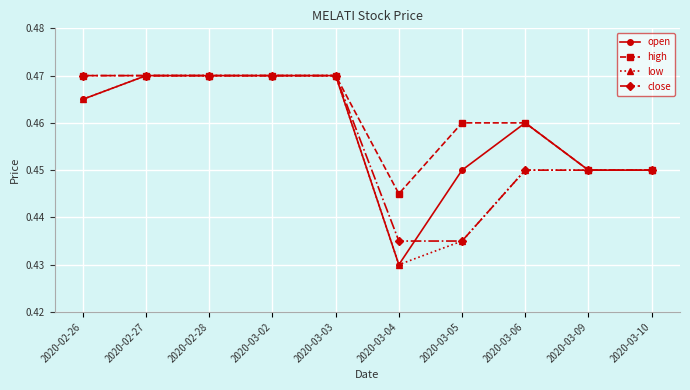

What is the sum of the open values at 2020-02-27 and 2020-03-02?

0.9